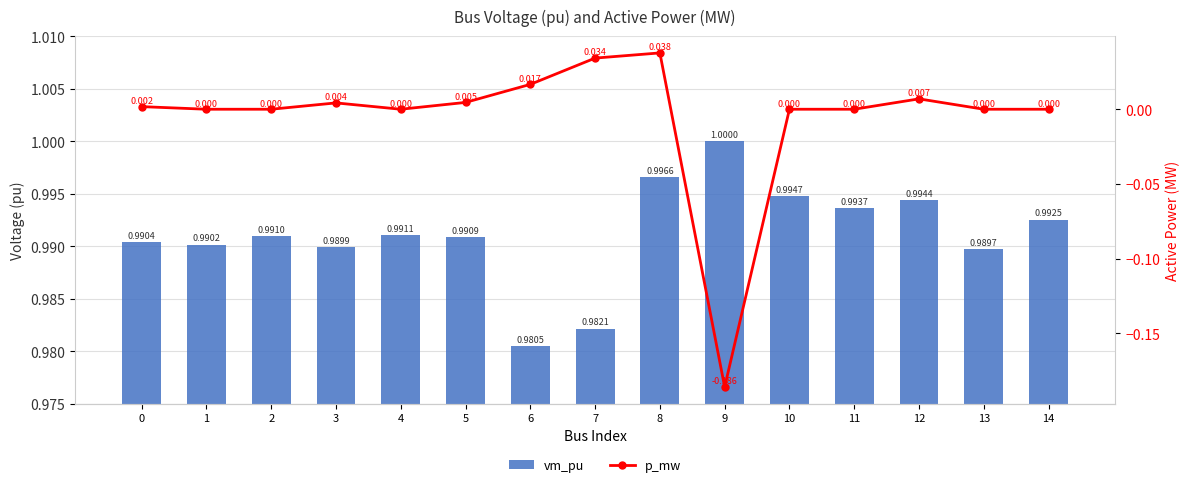

At which label does vm_pu reach its peak?

9